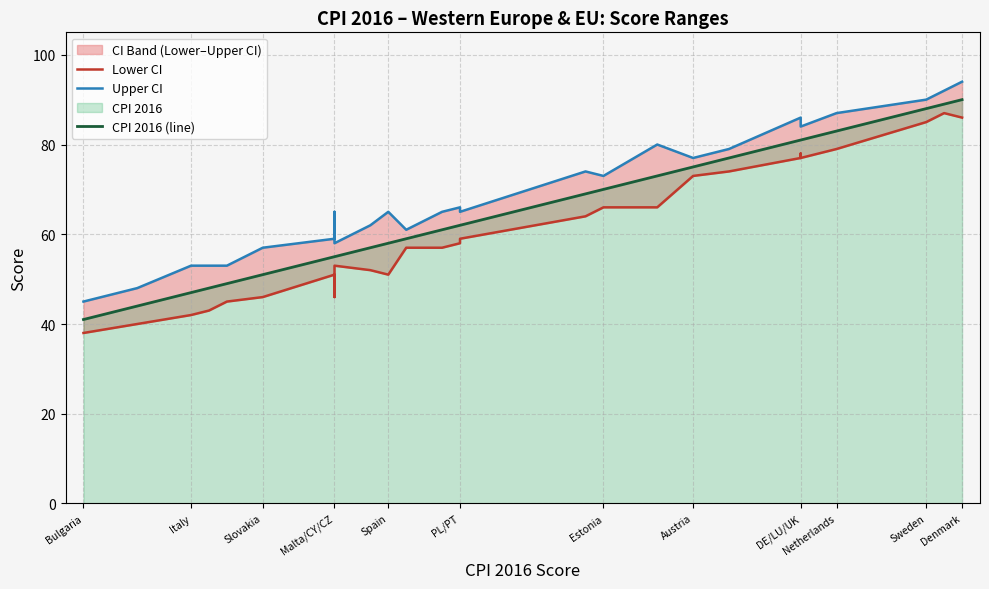

What is the difference between the second highest and second lowest values in the Upper CI series?

44